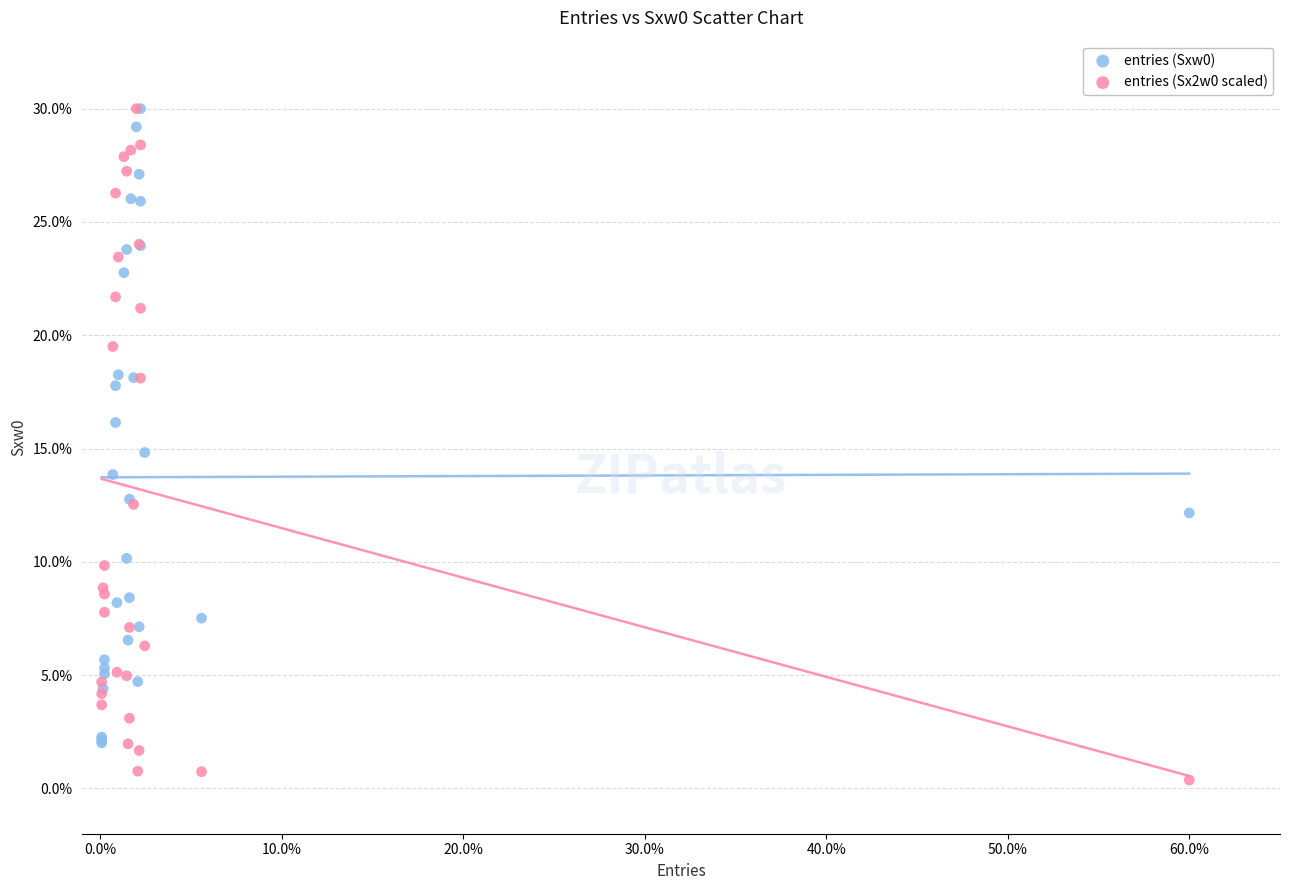

Which series reaches the minimum Y coordinate?

entries (Sx2w0 scaled)